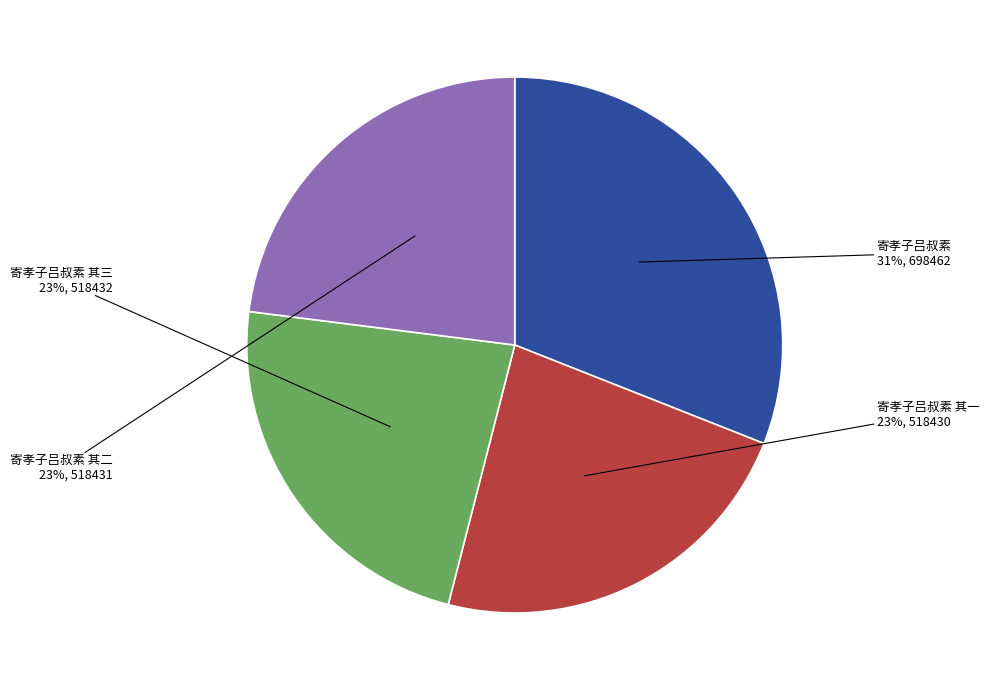

To the nearest percent, what is the average slice percentage?

25%